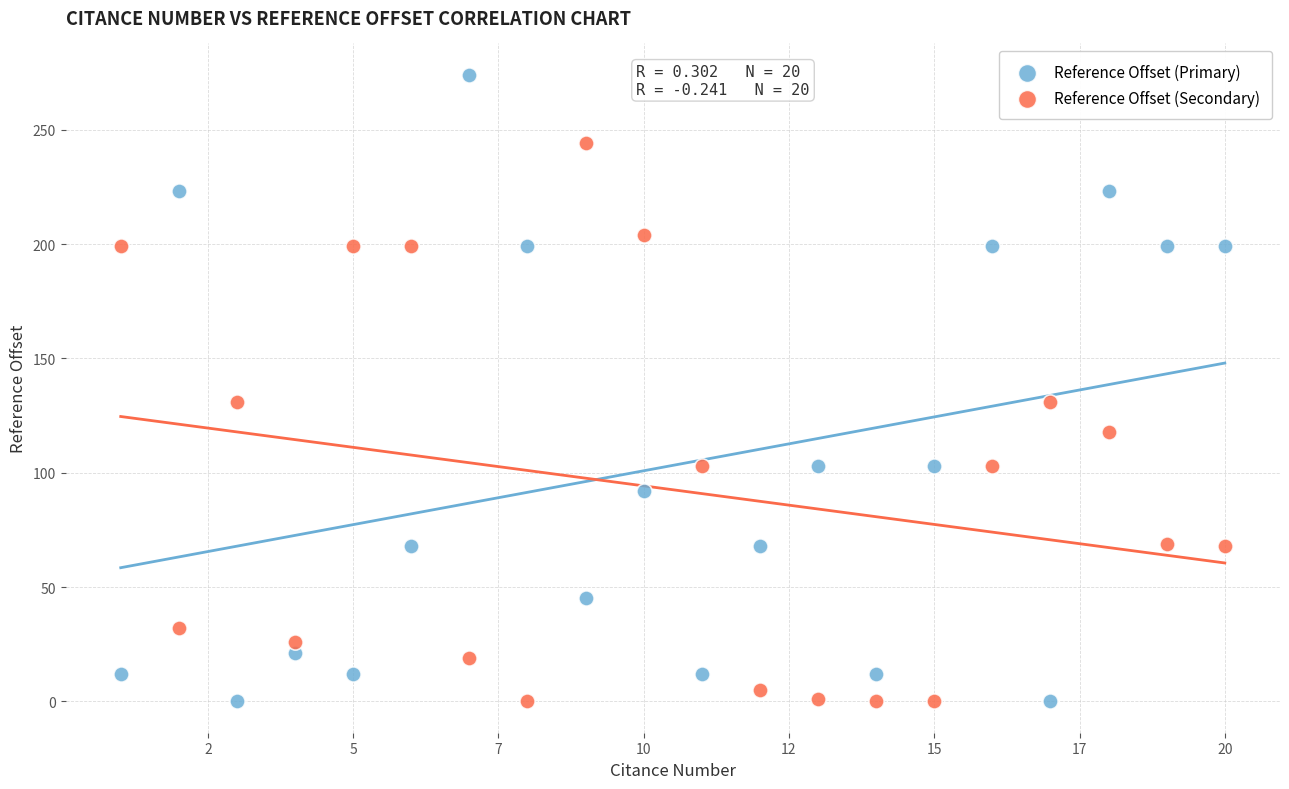

Across all data points, what is the range of Y values (max minus min)?

274